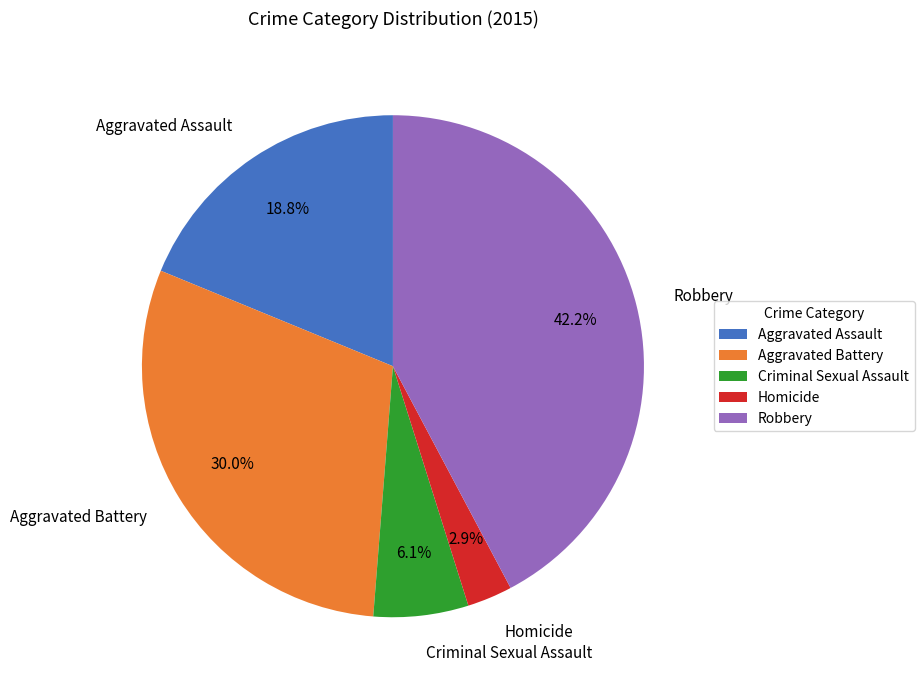

Count the number of slices in the pie.

5